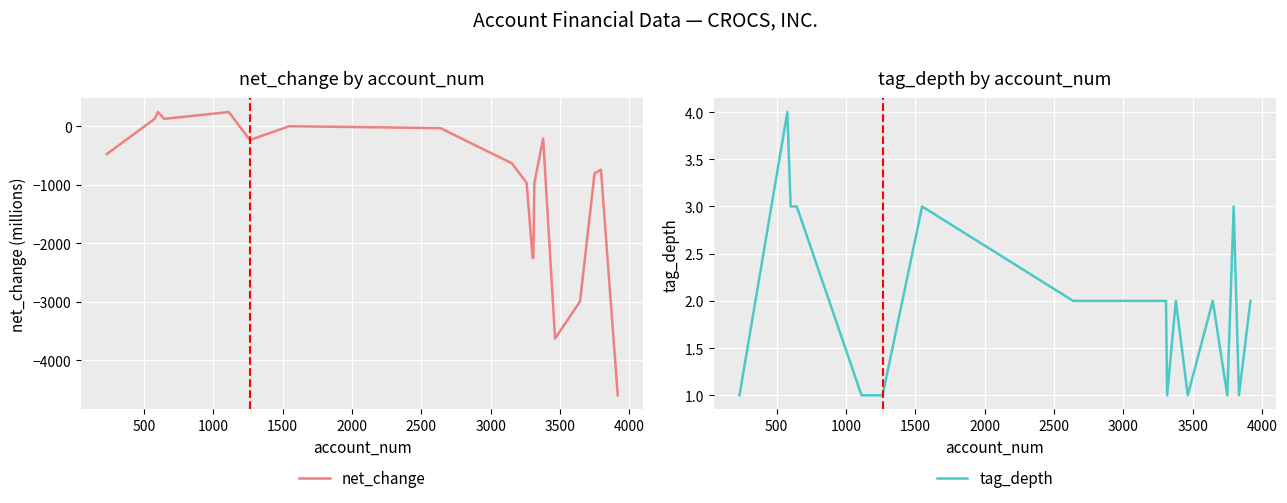

How many values in the net_change series are below -634?

11